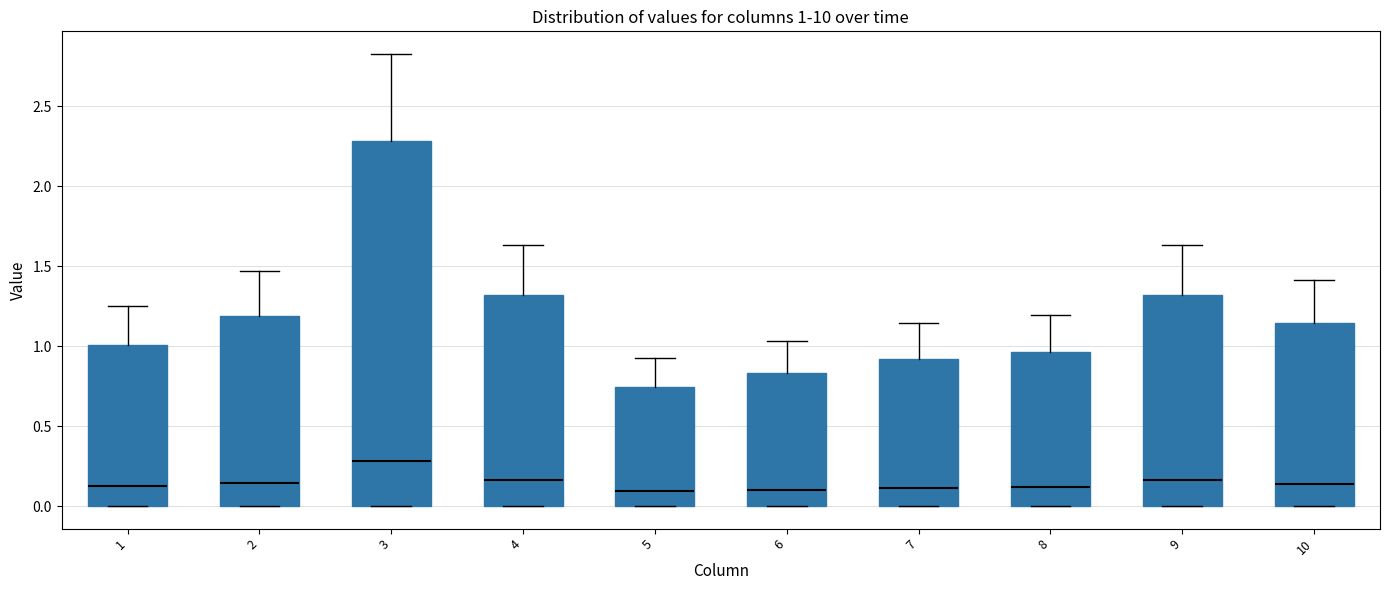

Which box is the tallest, from its lower edge to its upper edge?

3